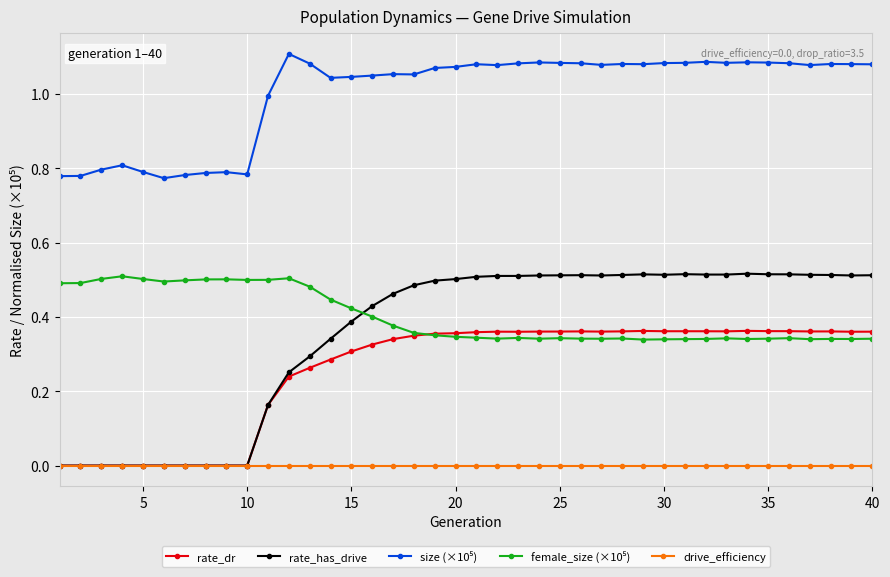

True or false: rate_has_drive has more than 1 points higher than both neighbors.

True